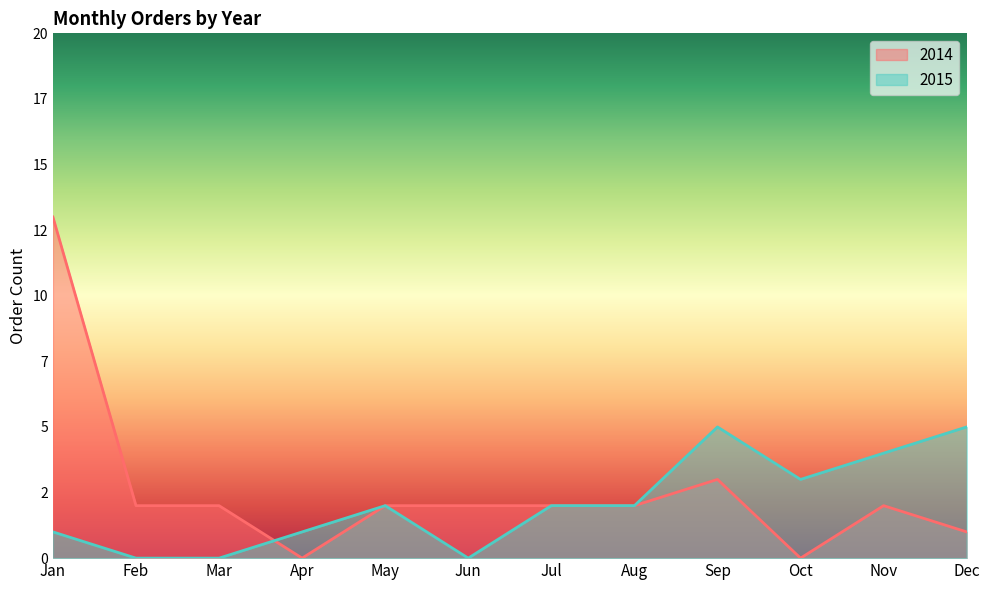

Read the 2015 value at May.

2